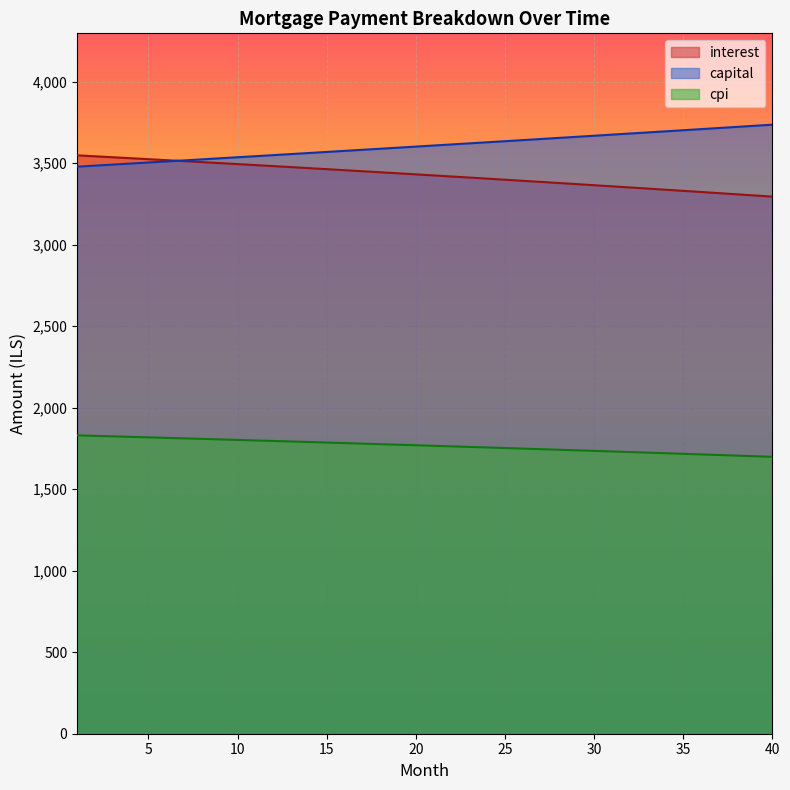

How many distinct data groups are displayed?

3